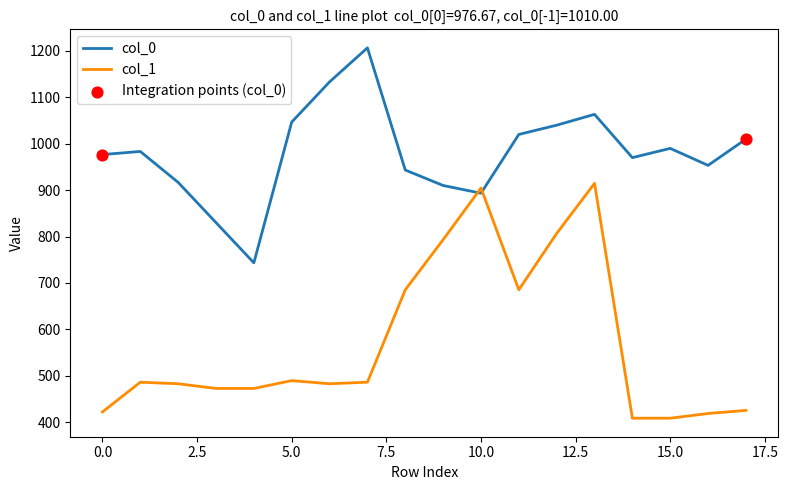

Which series has the largest total across all categories?

col_0